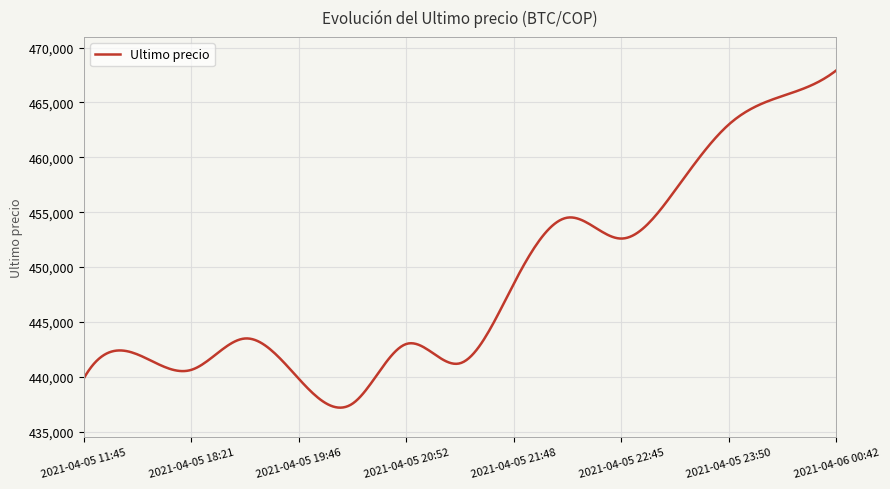

What is the maximum value shown in the chart?

467932.0